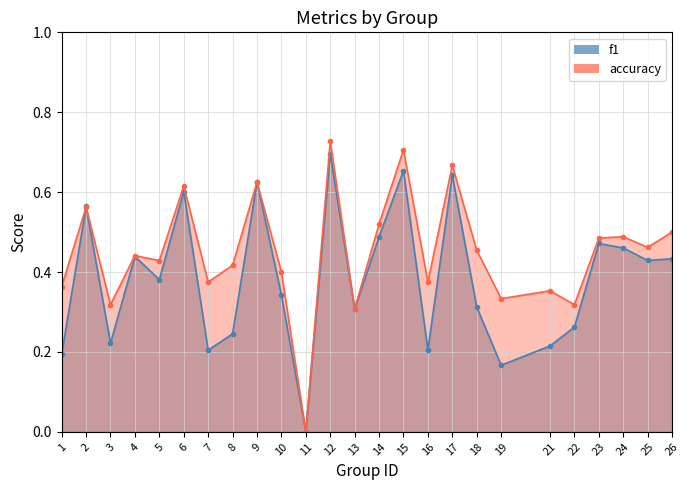

The accuracy series shows 0.5 at 18. True or false?

True